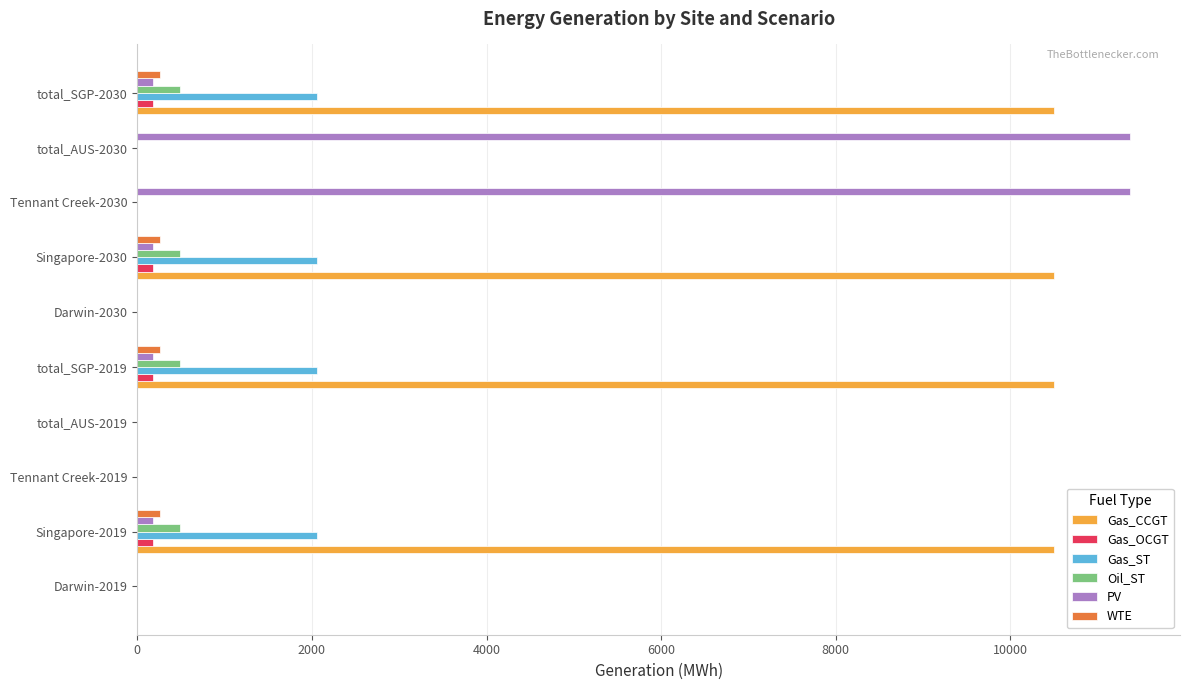

What is the average value of the Gas_OCGT series?

72.0